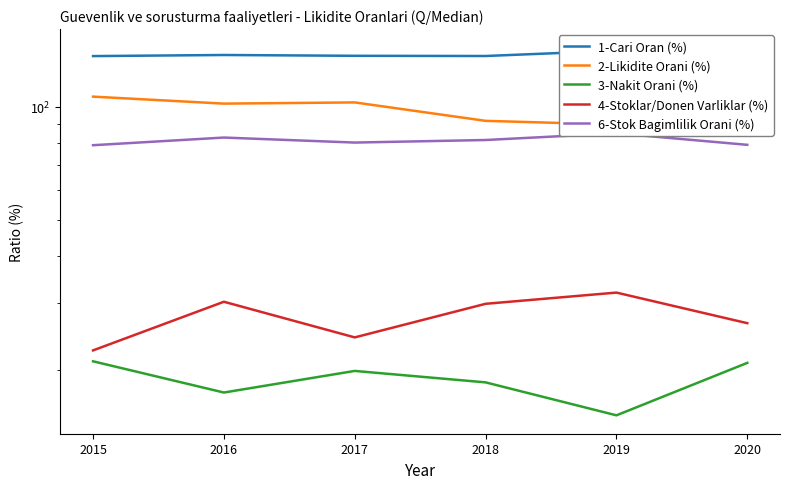

Reading right to left, list all the values displayed in this chart.

1-Cari Oran (%): 143.6	140.8	136.3	136.5	137.2	136.3
2-Likidite Orani (%): 98.9	89.6	91.7	102.6	101.9	106.3
3-Nakit Orani (%): 20.8	15.1	18.5	19.8	17.4	21.0
4-Stoklar/Donen Varliklar (%): 26.6	32.0	29.9	24.4	30.3	22.5
6-Stok Bagimlilik Orani (%): 79.2	84.9	81.5	80.3	82.8	79.0